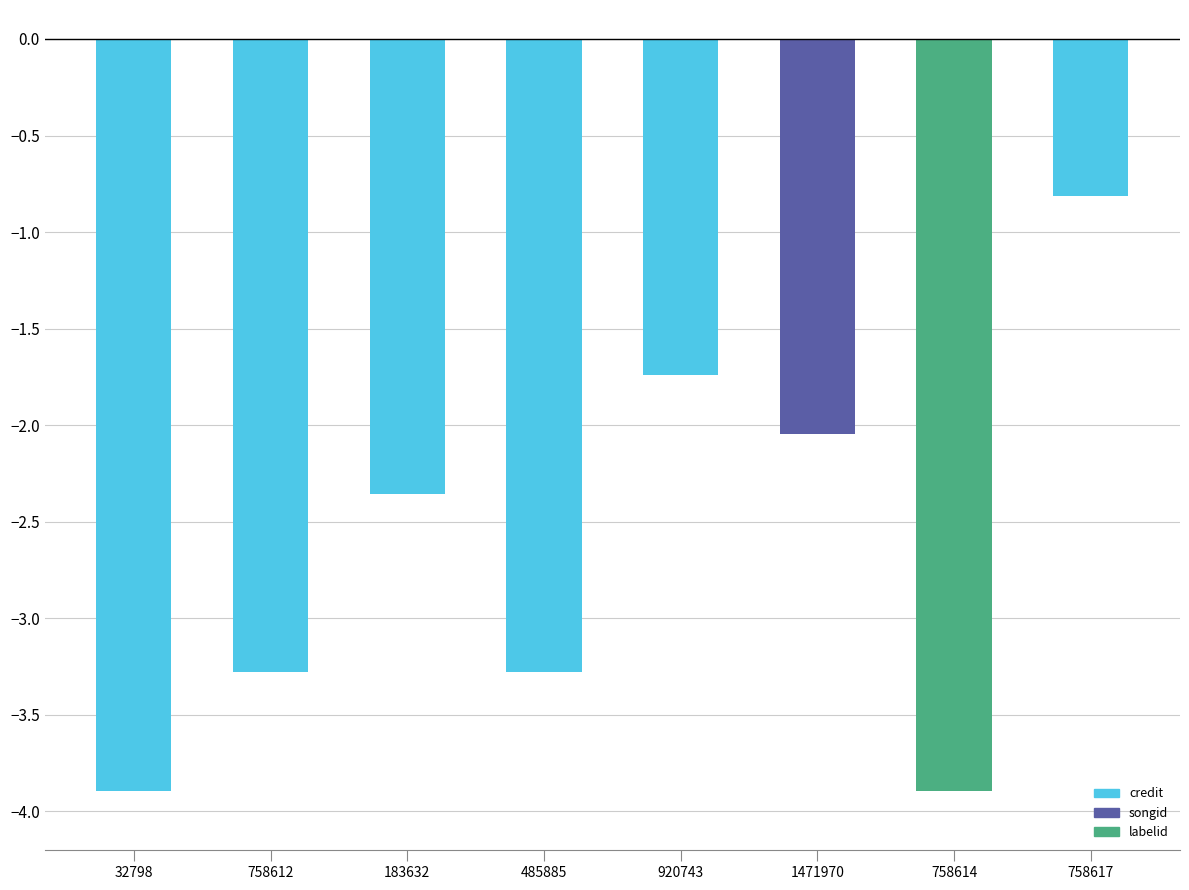

What is the difference between the maximum and minimum values?

3.1